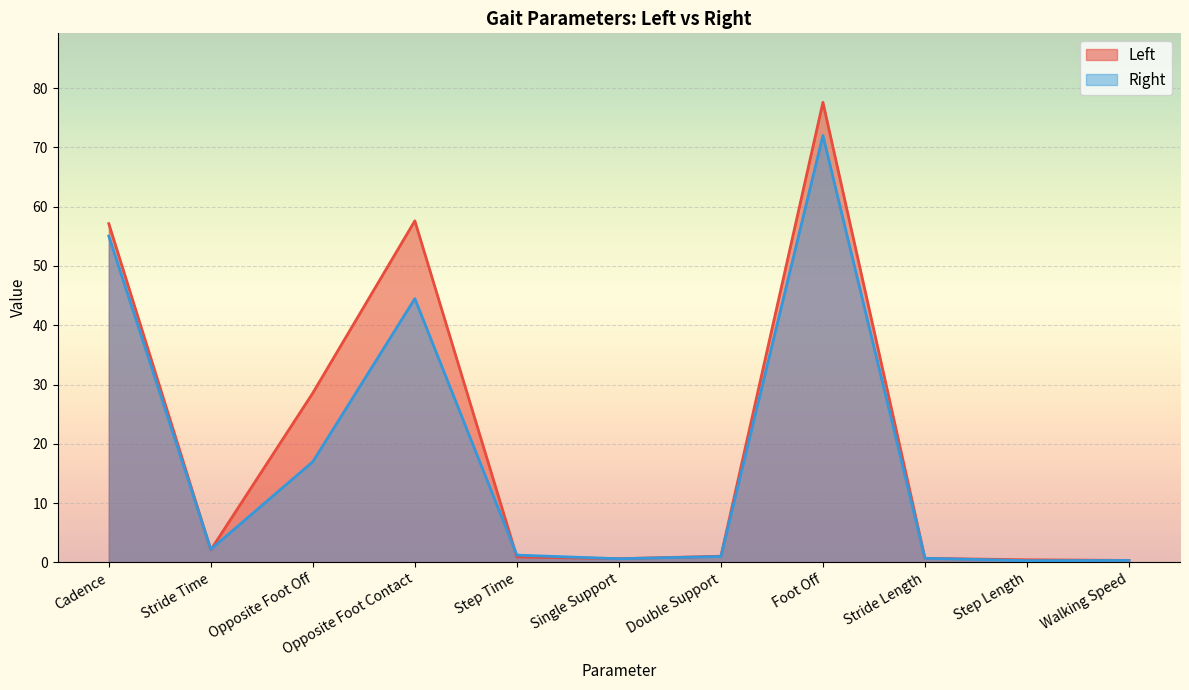

Where is Right nearest to the value 36?

Opposite Foot Contact